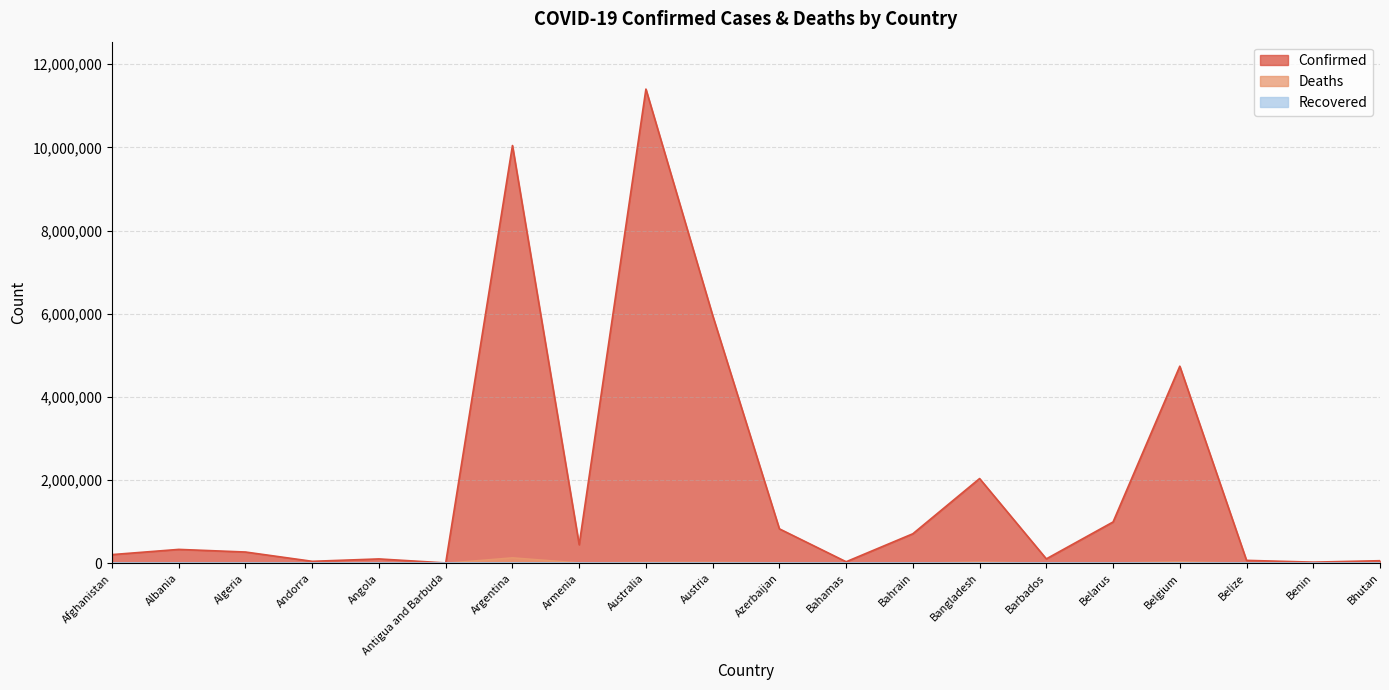

What is the label of the 13th point from the left?

Bahrain